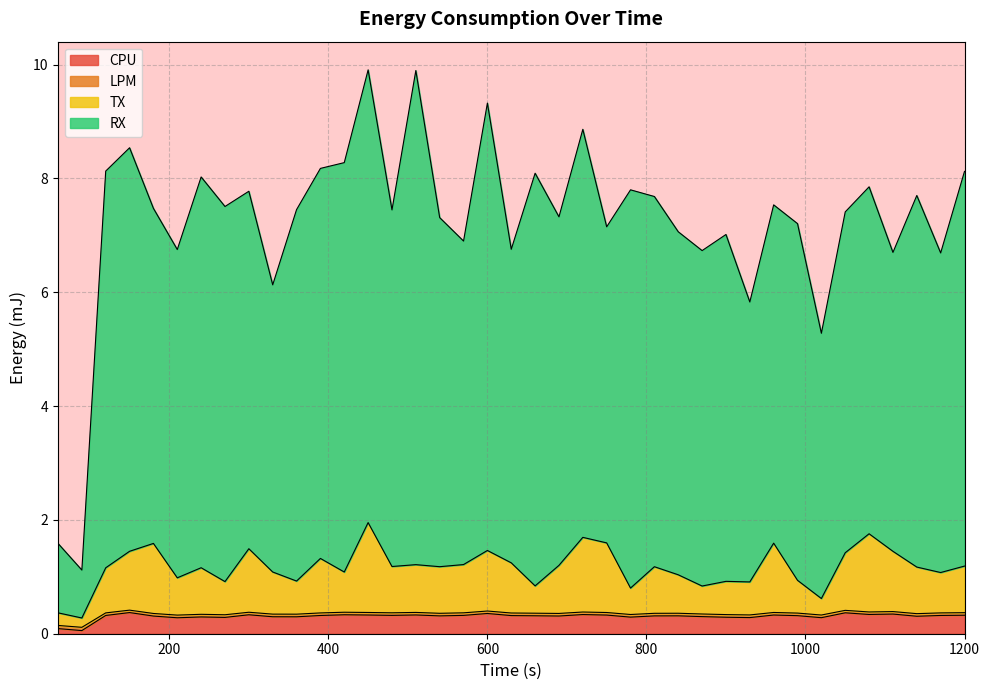

Does the chart display data point markers on the line(s)?

No